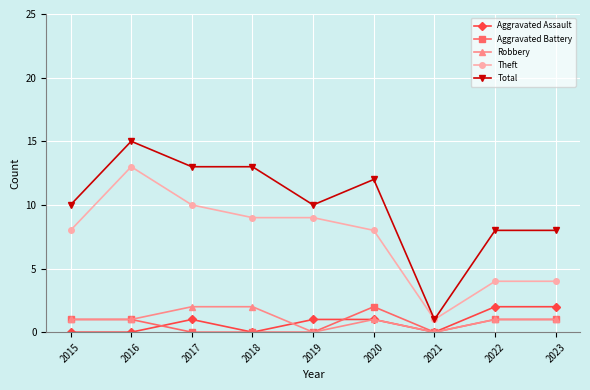

What is the value of the Total point at the 5th from the left?

10